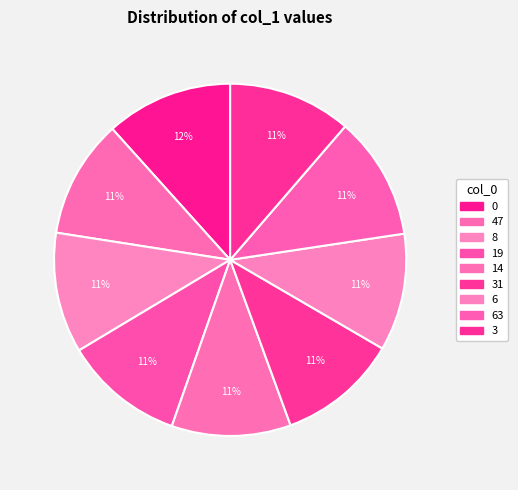

How many slices are in this pie chart?

9